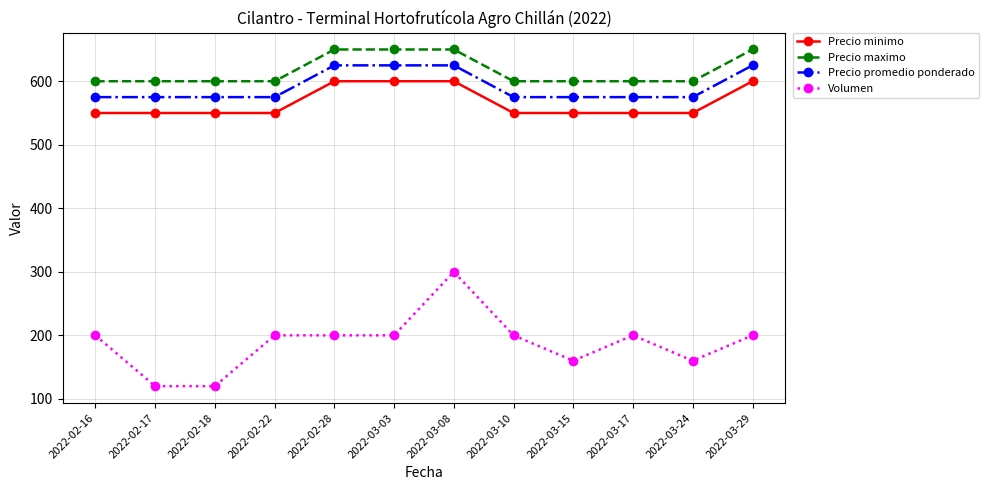

Is this an area chart (filled region under the line)?

No